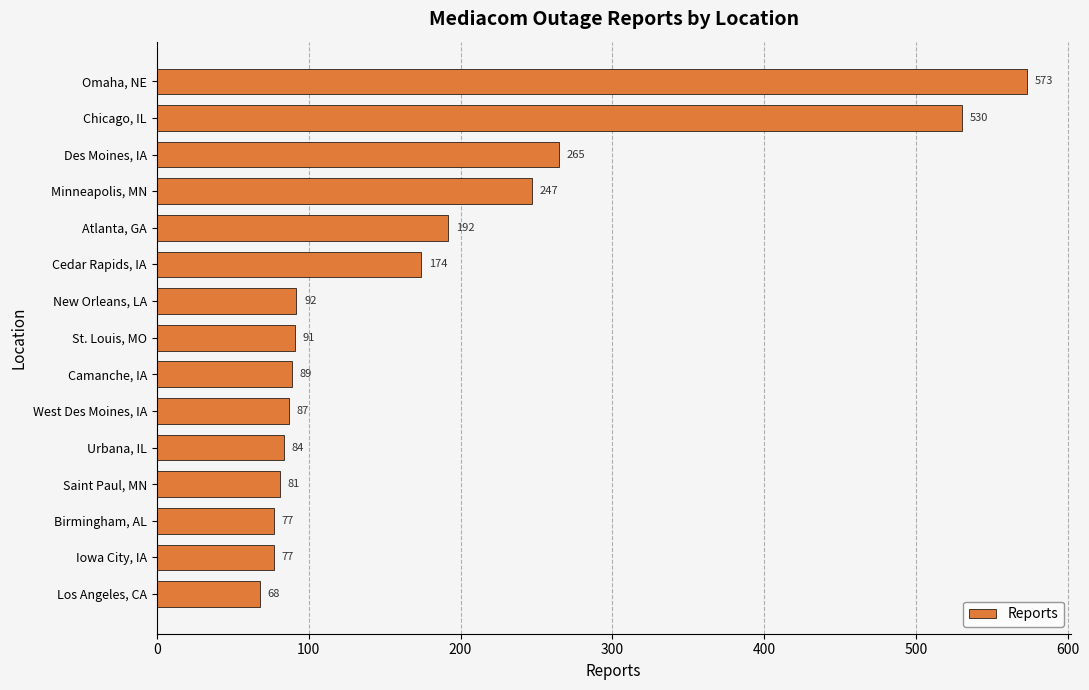

True or false: the data shows 158 at Des Moines, IA.

False